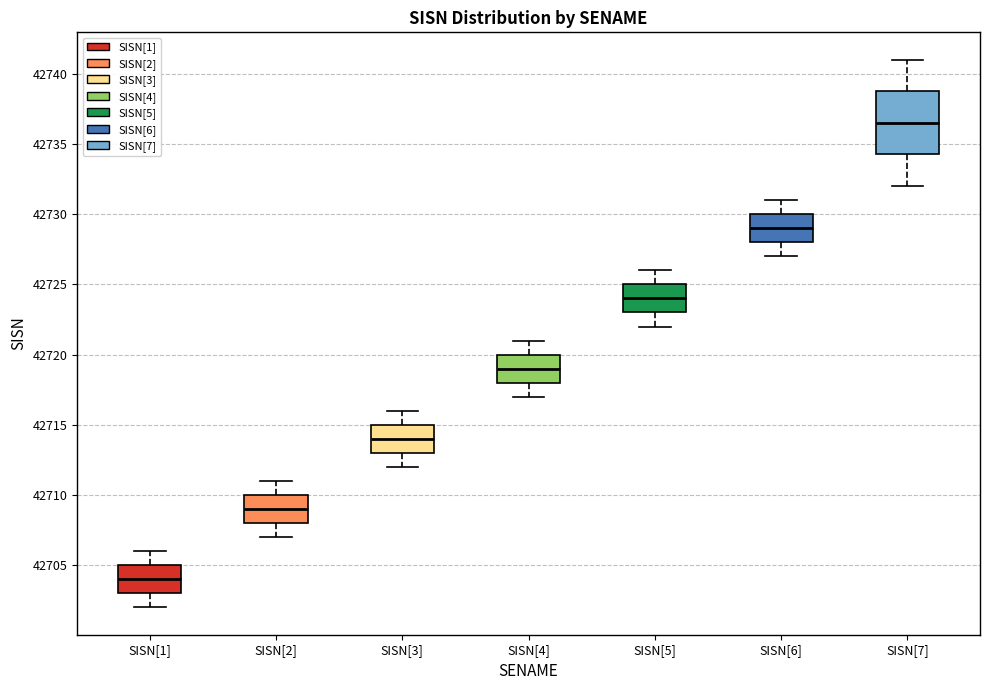

Which box's median line is the lowest?

SISN[1]